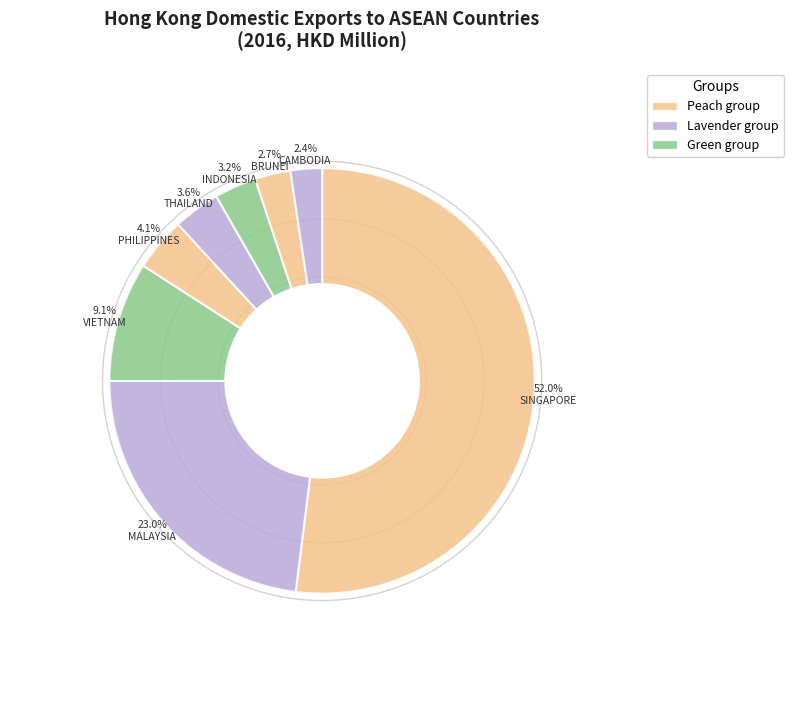

What is the ratio of the value at VIETNAM to the value at THAILAND?

2.6